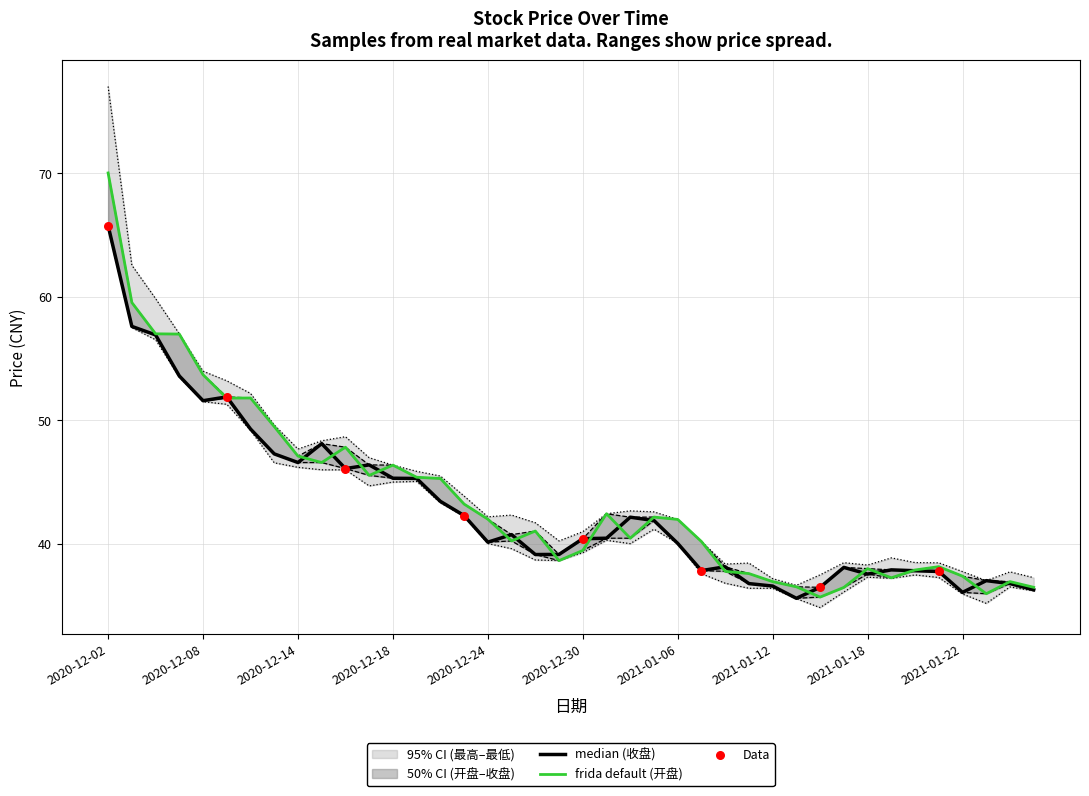

At which category is the sum across all series the highest?

2020-12-02